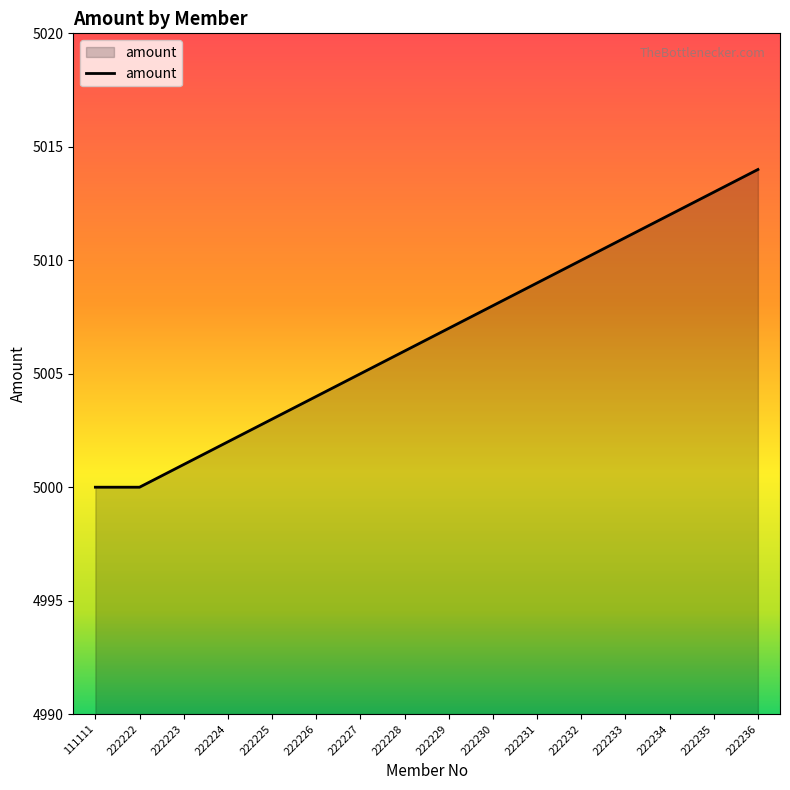

True or false: the data shows 5000 at 222222.

True